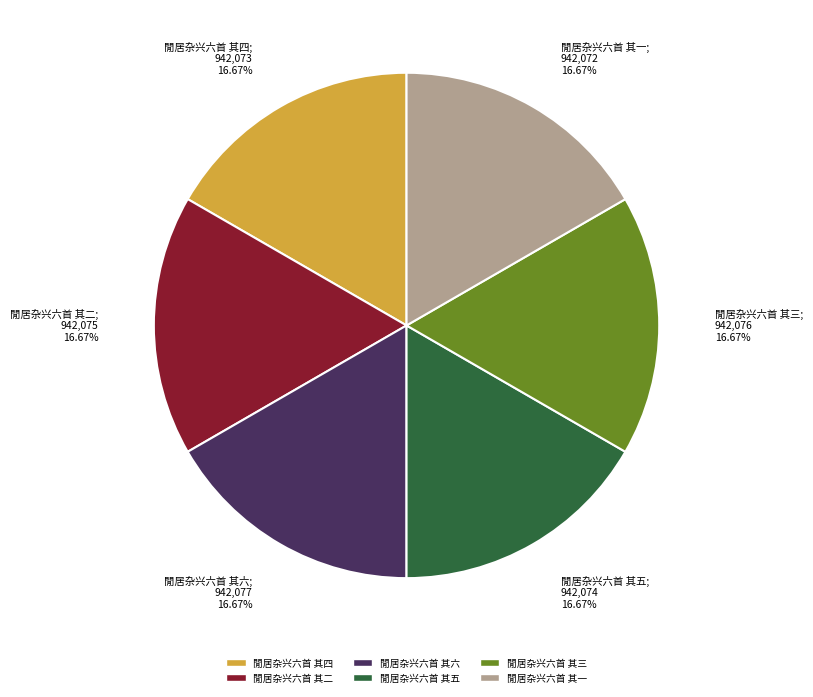

Approximately how many times larger is the value at 閒居杂兴六首 其五 compared to 閒居杂兴六首 其三?

1.0